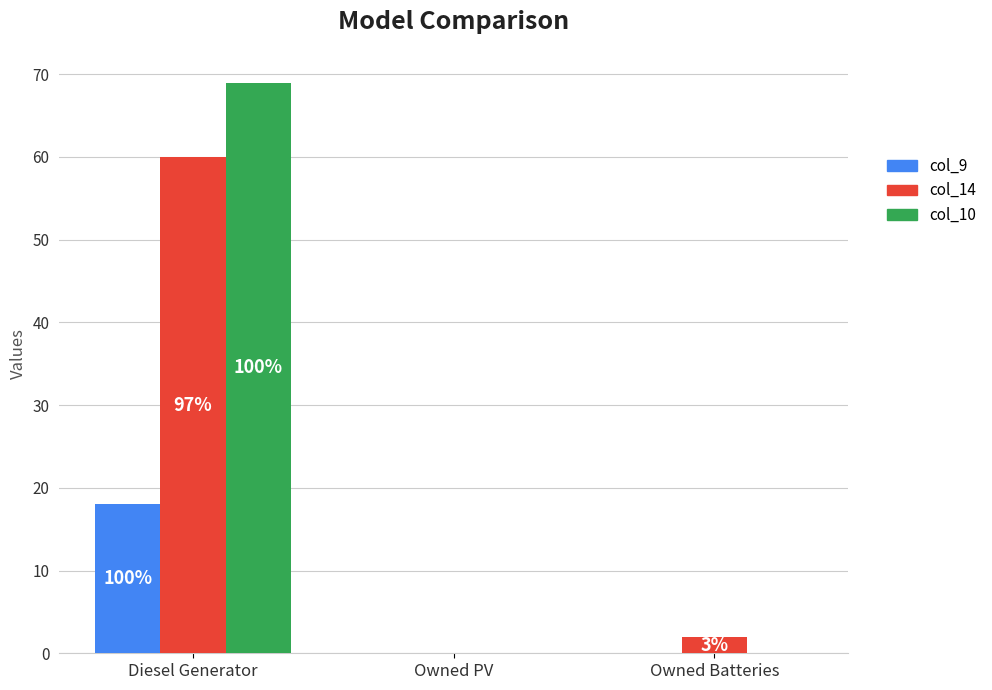

Which category has the highest value across all series?

Diesel Generator